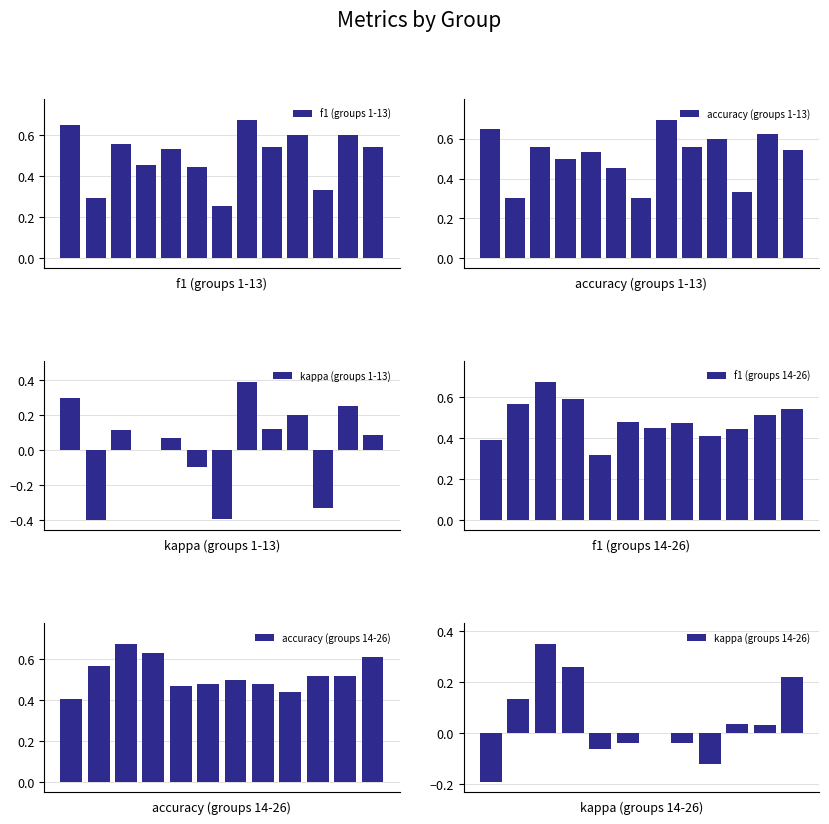

What is the value of the f1 bar at the 24th from the left?

0.5